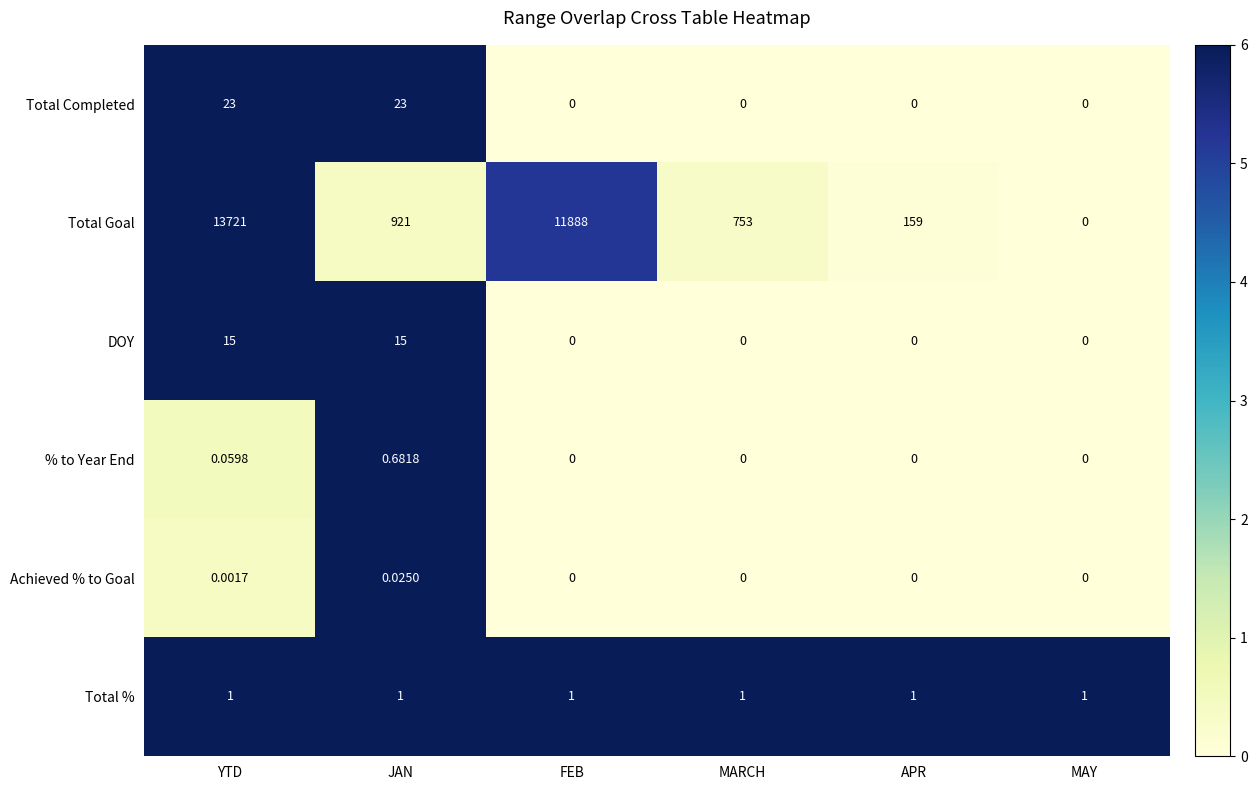

Between MARCH and APR, which series saw the biggest shift?

Total Goal